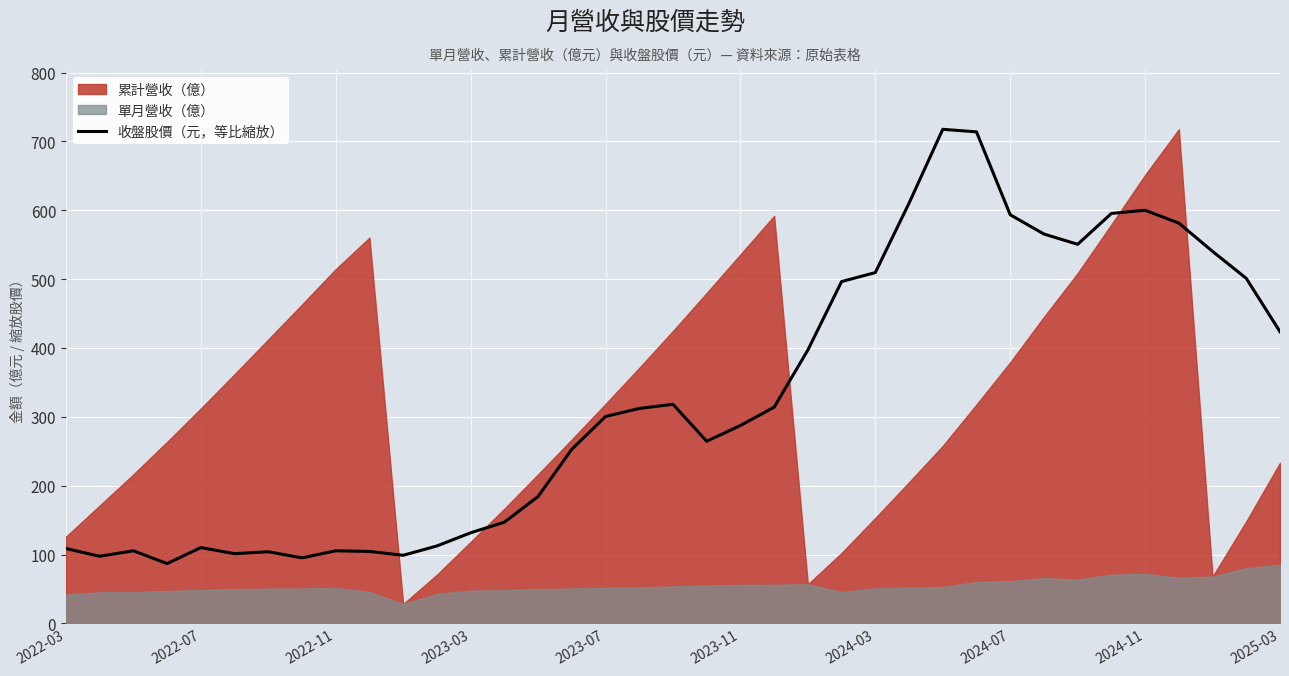

What is the highest value of the 收盤股價（元，等比縮放） series?

717.6